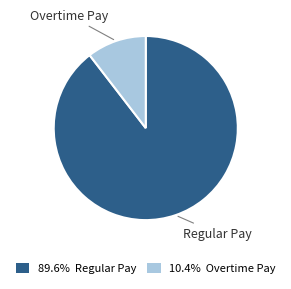

Is there any slice that represents more than half of the pie?

Yes